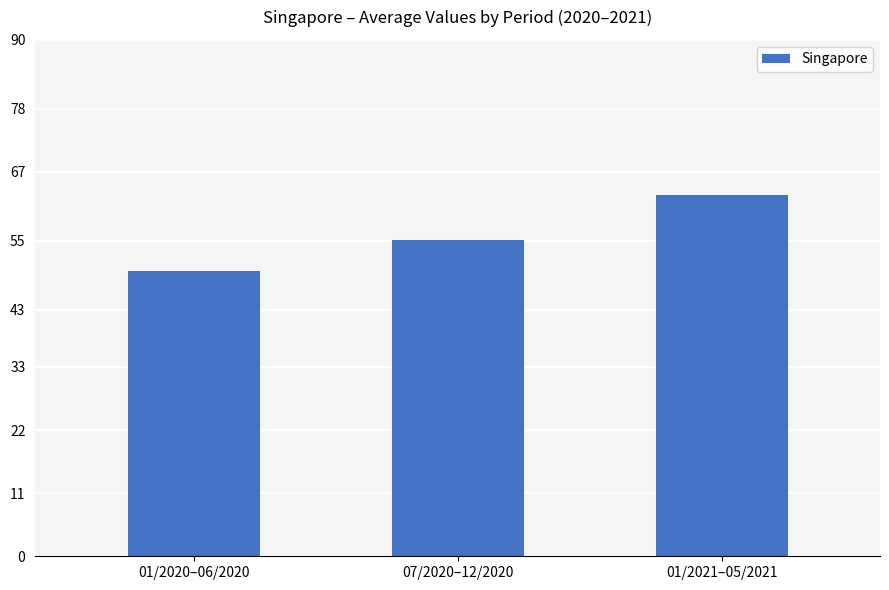

What is the ratio of the value at 07/2020–12/2020 to the value at 01/2021–05/2021?

0.9